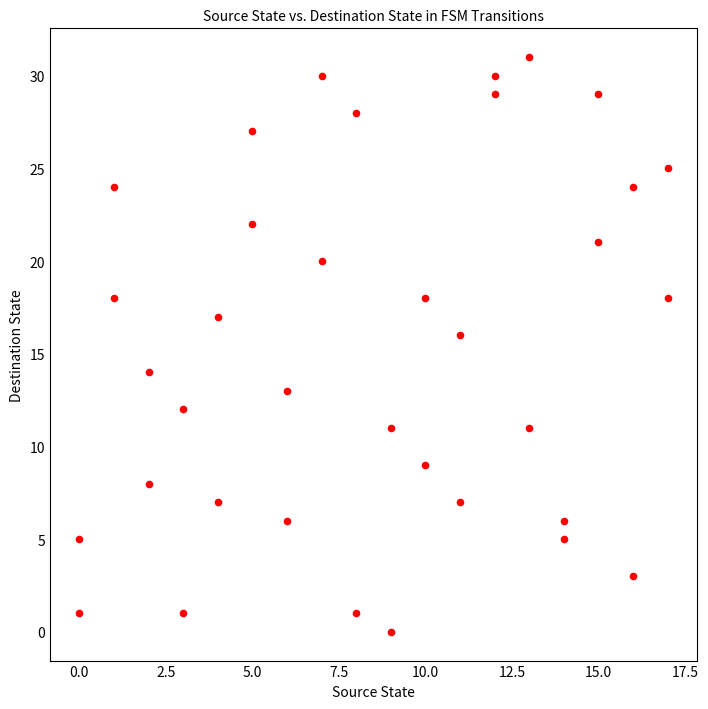

What is the range of Y values (max minus min)?

31